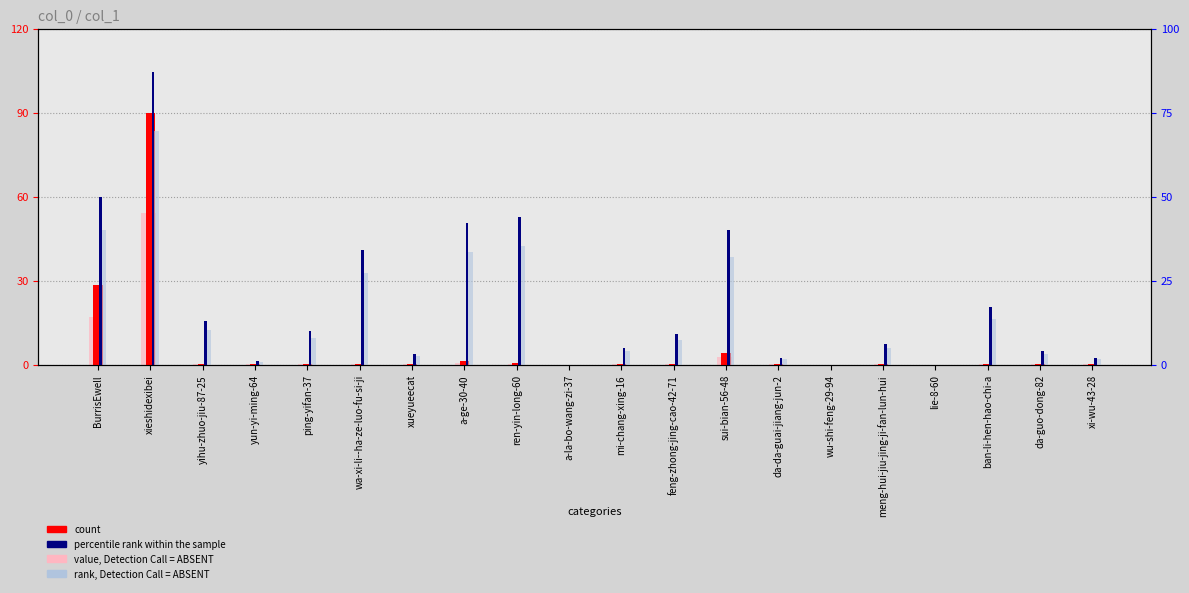

How many values in percentile rank within the sample are above zero?

17